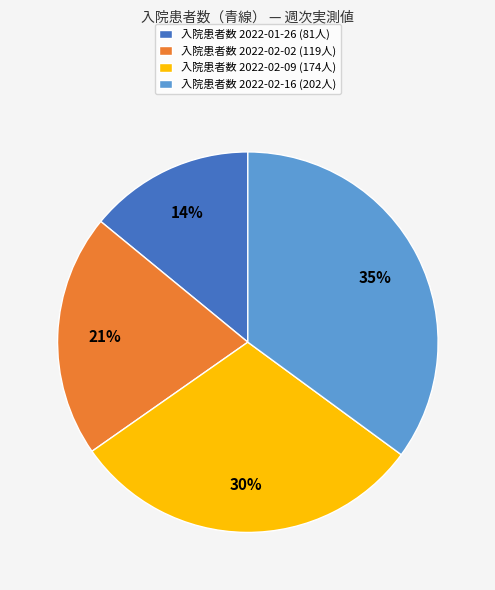

To the nearest percent, what is the difference between the largest and smallest slice percentages?

21%